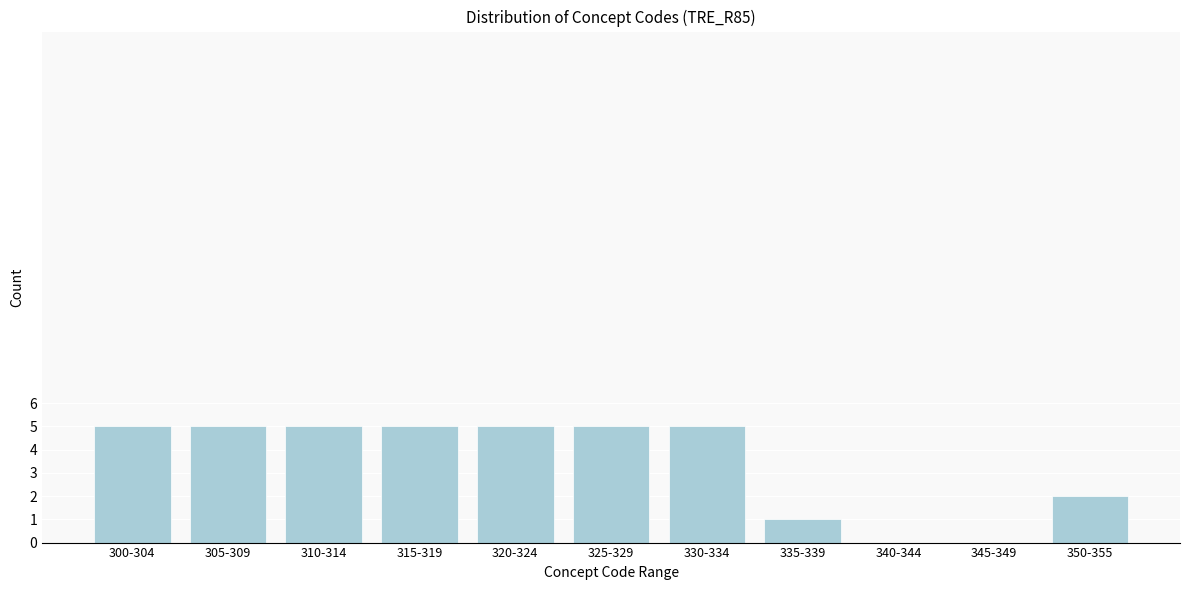

Reading left to right, extract all data points from this chart.

300-304=5	305-309=5	310-314=5	315-319=5	320-324=5	325-329=5	330-334=5	335-339=1	340-344=0	345-349=0	350-355=2